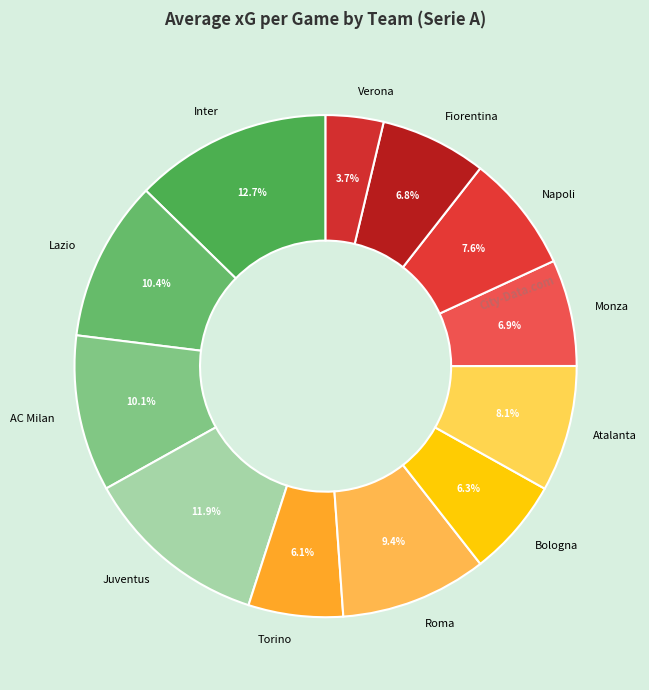

Count the number of slices in the pie.

12